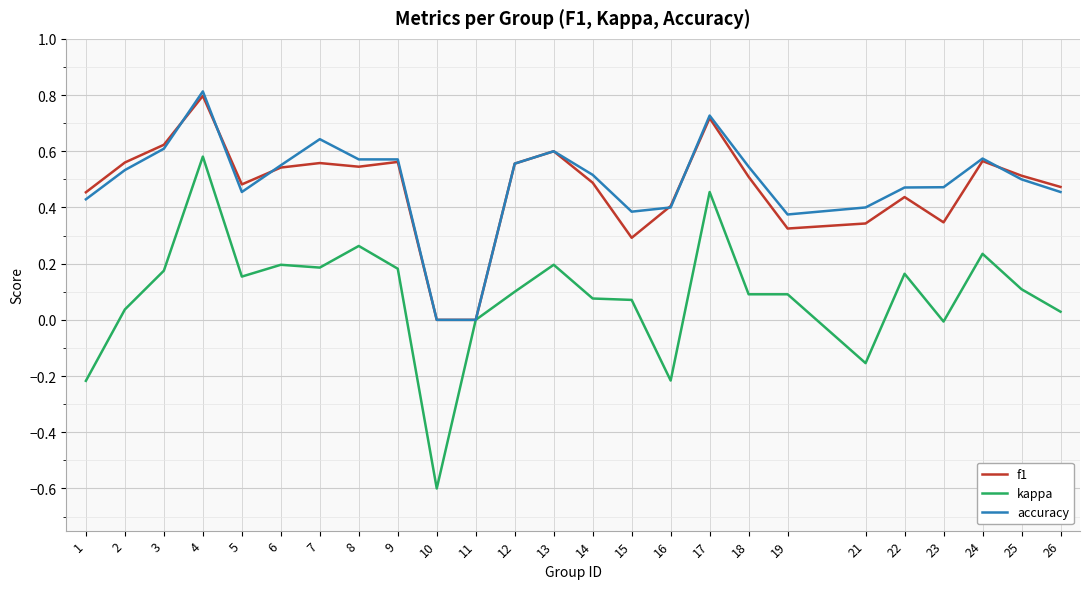

Is it true that kappa equals 0.3 at 9?

False